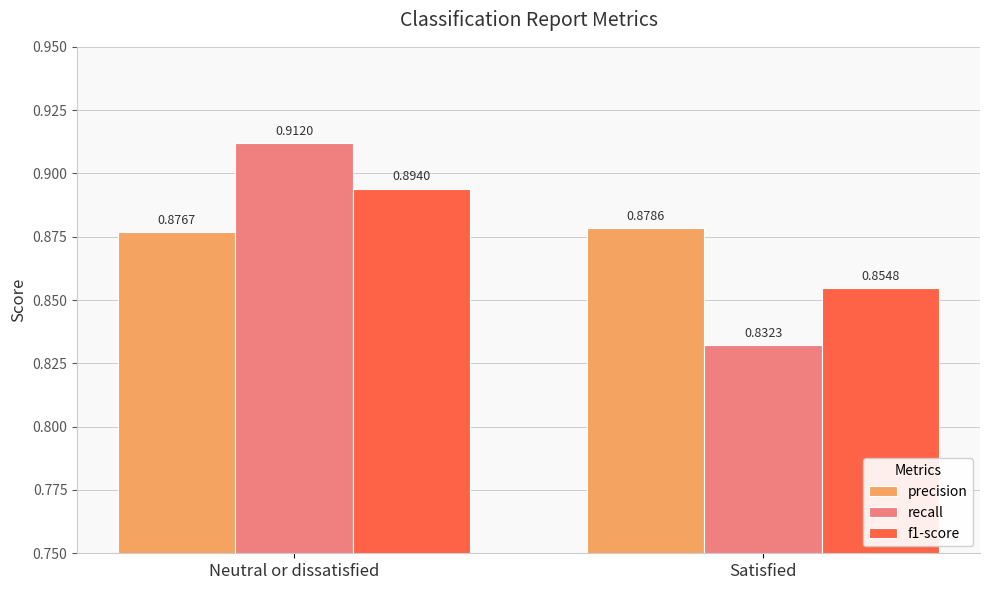

Which series has the largest range (max minus min)?

recall